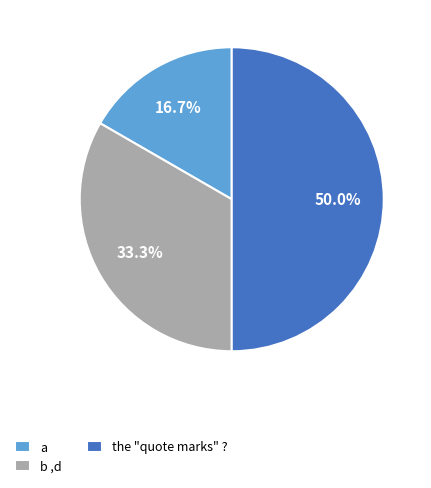

Combined, do b ,d and the "quote marks" ? account for over 50%?

Yes